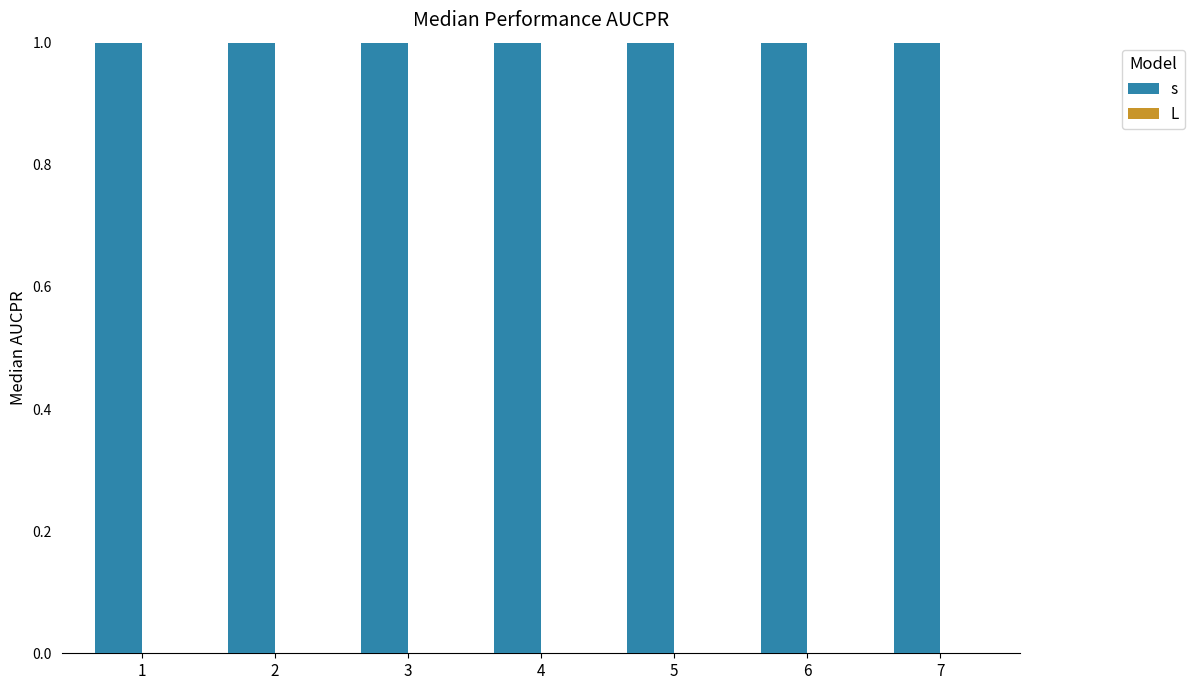

At how many categories does at least one series exceed 0?

7